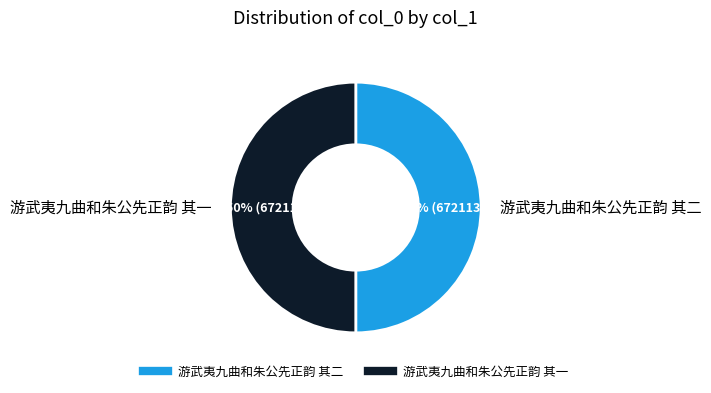

Is it true that 游武夷九曲和朱公先正韵 其一 is 50% of the pie?

True